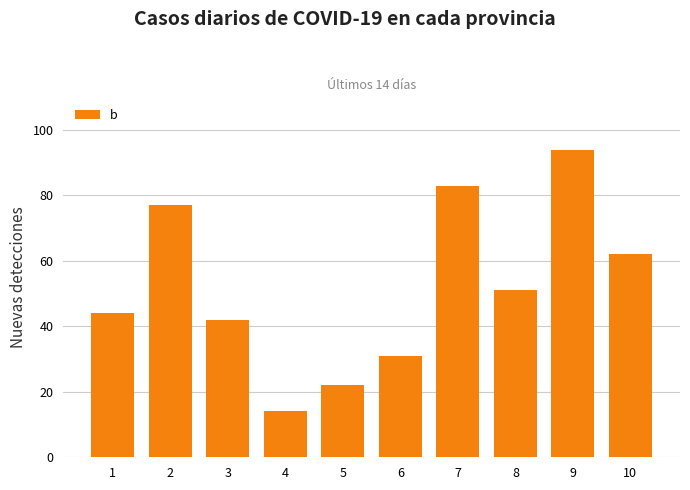

Is it true that the value at 5 is 22?

True